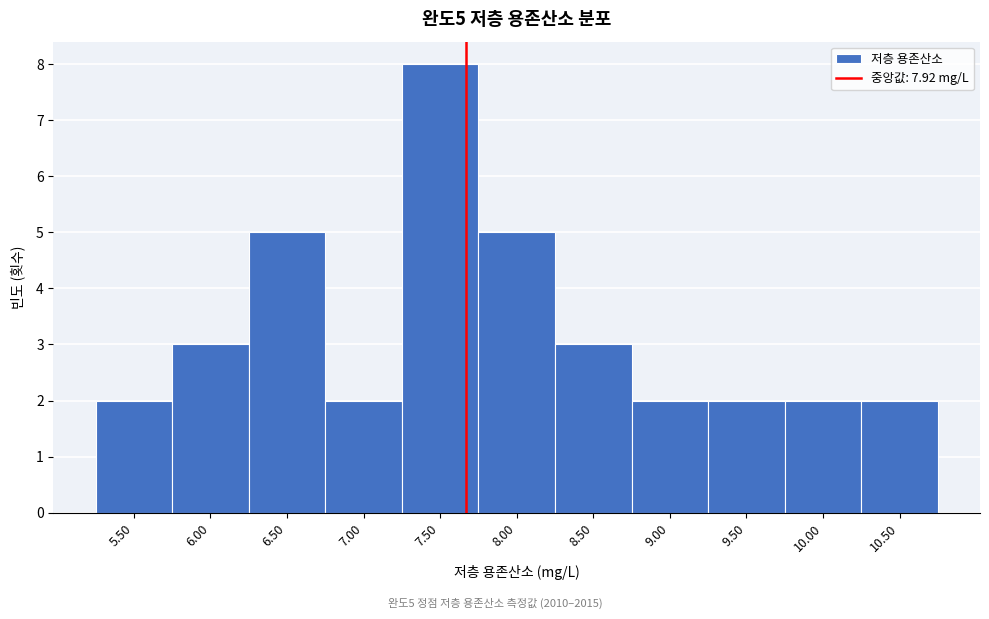

Reading left to right, extract all data points from this chart.

5.50=2	6.00=3	6.50=5	7.00=2	7.50=8	8.00=5	8.50=3	9.00=2	9.50=2	10.00=2	10.50=2